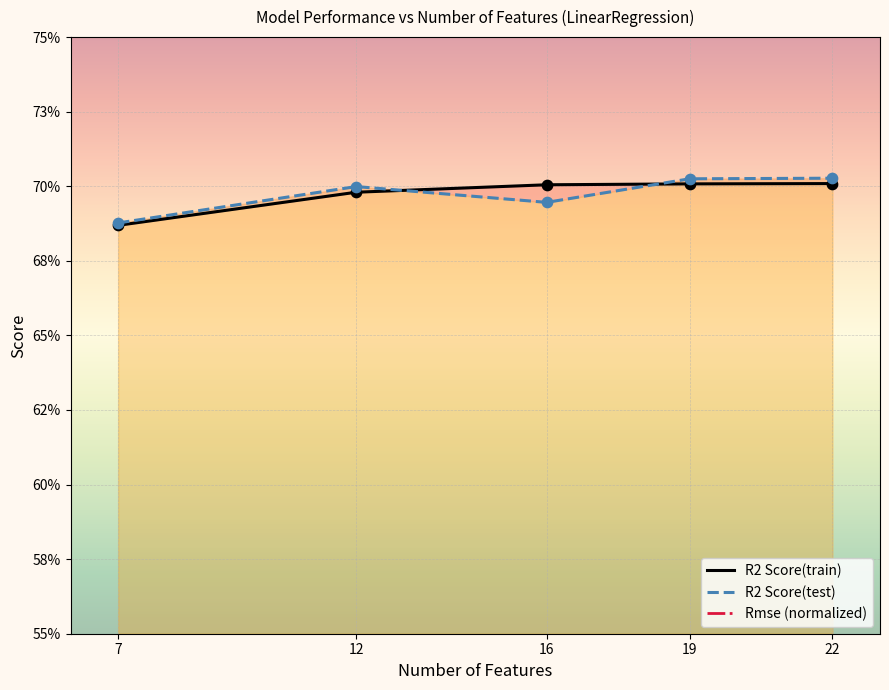

At how many categories does at least one series exceed 0?

5